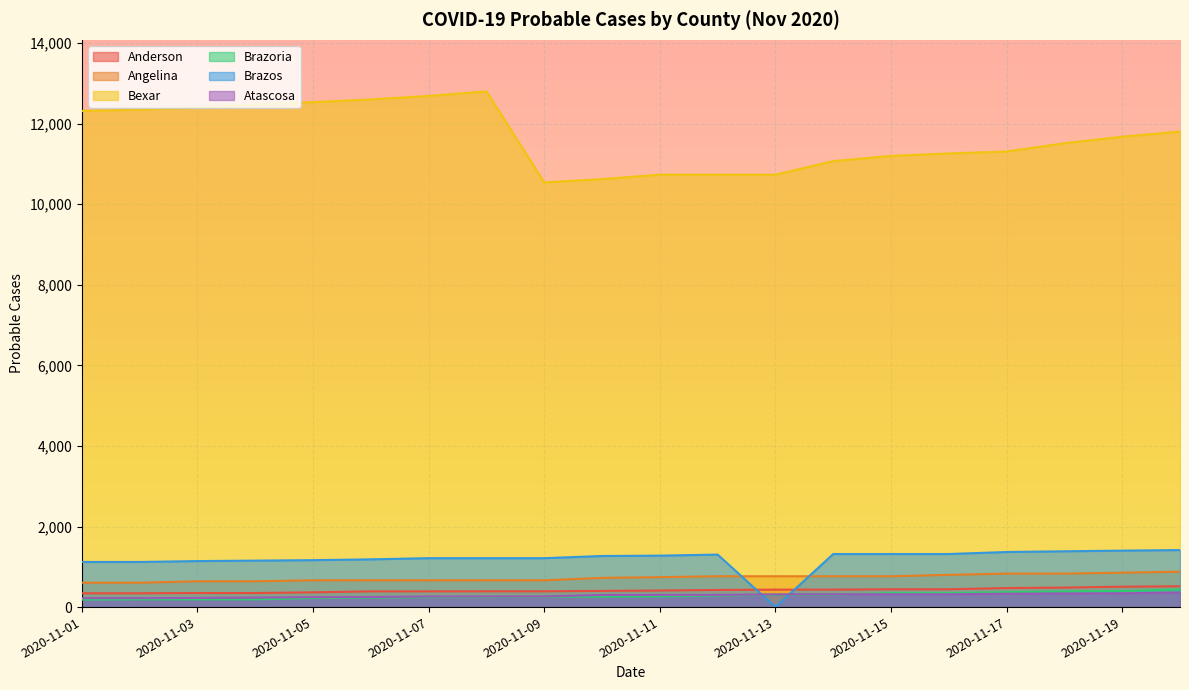

What is the value of the Angelina point at the 18th from the left?

831